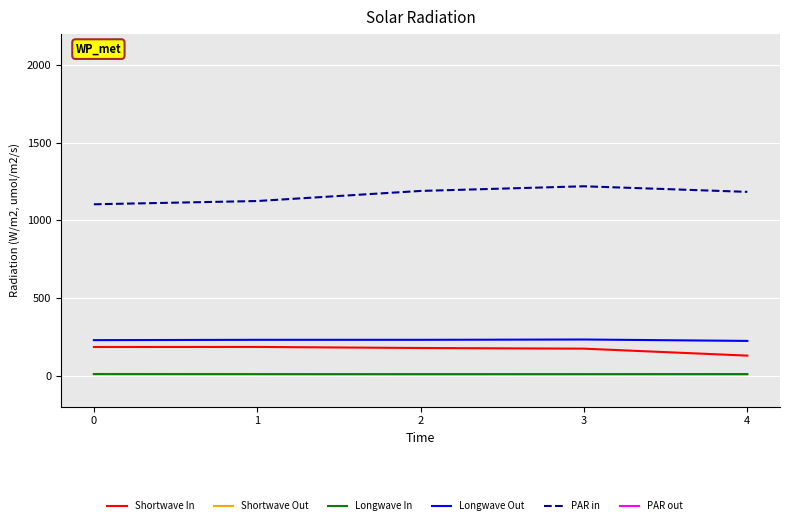

Does the chart display data point markers on the line(s)?

No